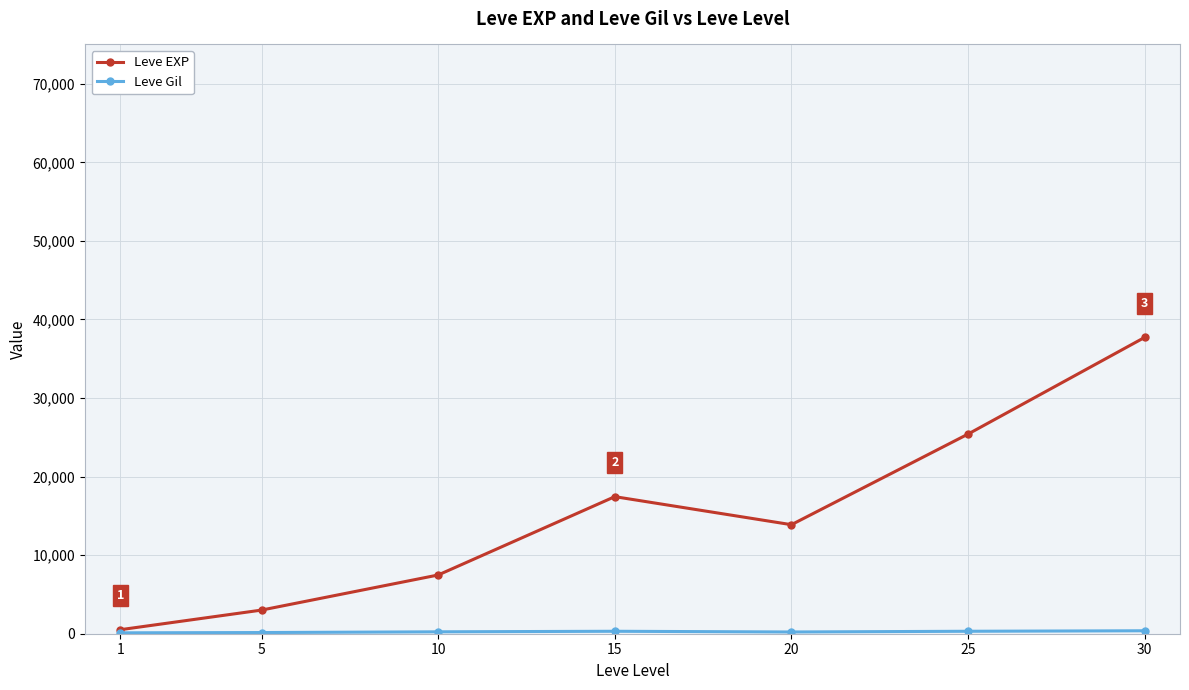

At which category is the sum across all series the highest?

30